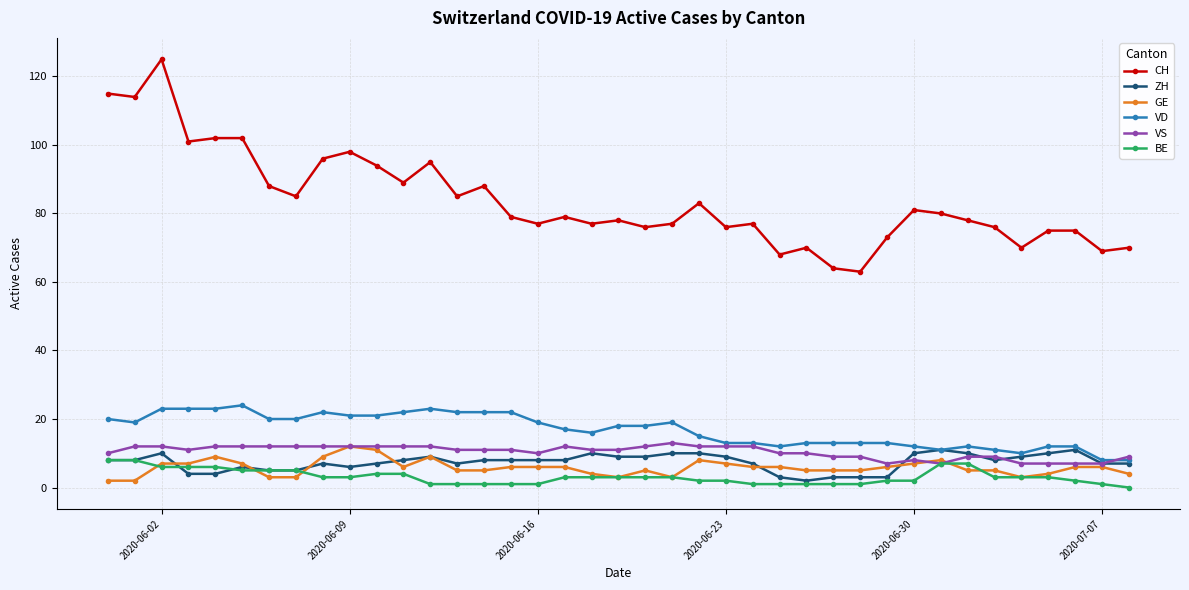

How many distinct data groups are displayed?

6